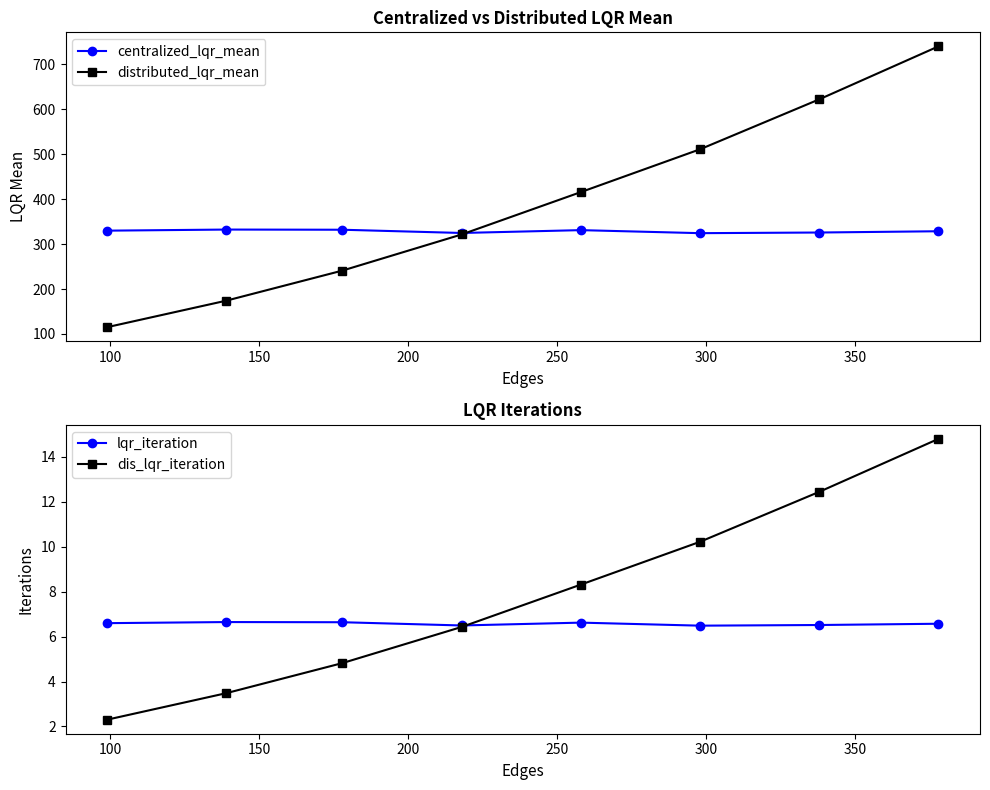

True or false: distributed_lqr_mean has more than 2 points higher than both neighbors.

False